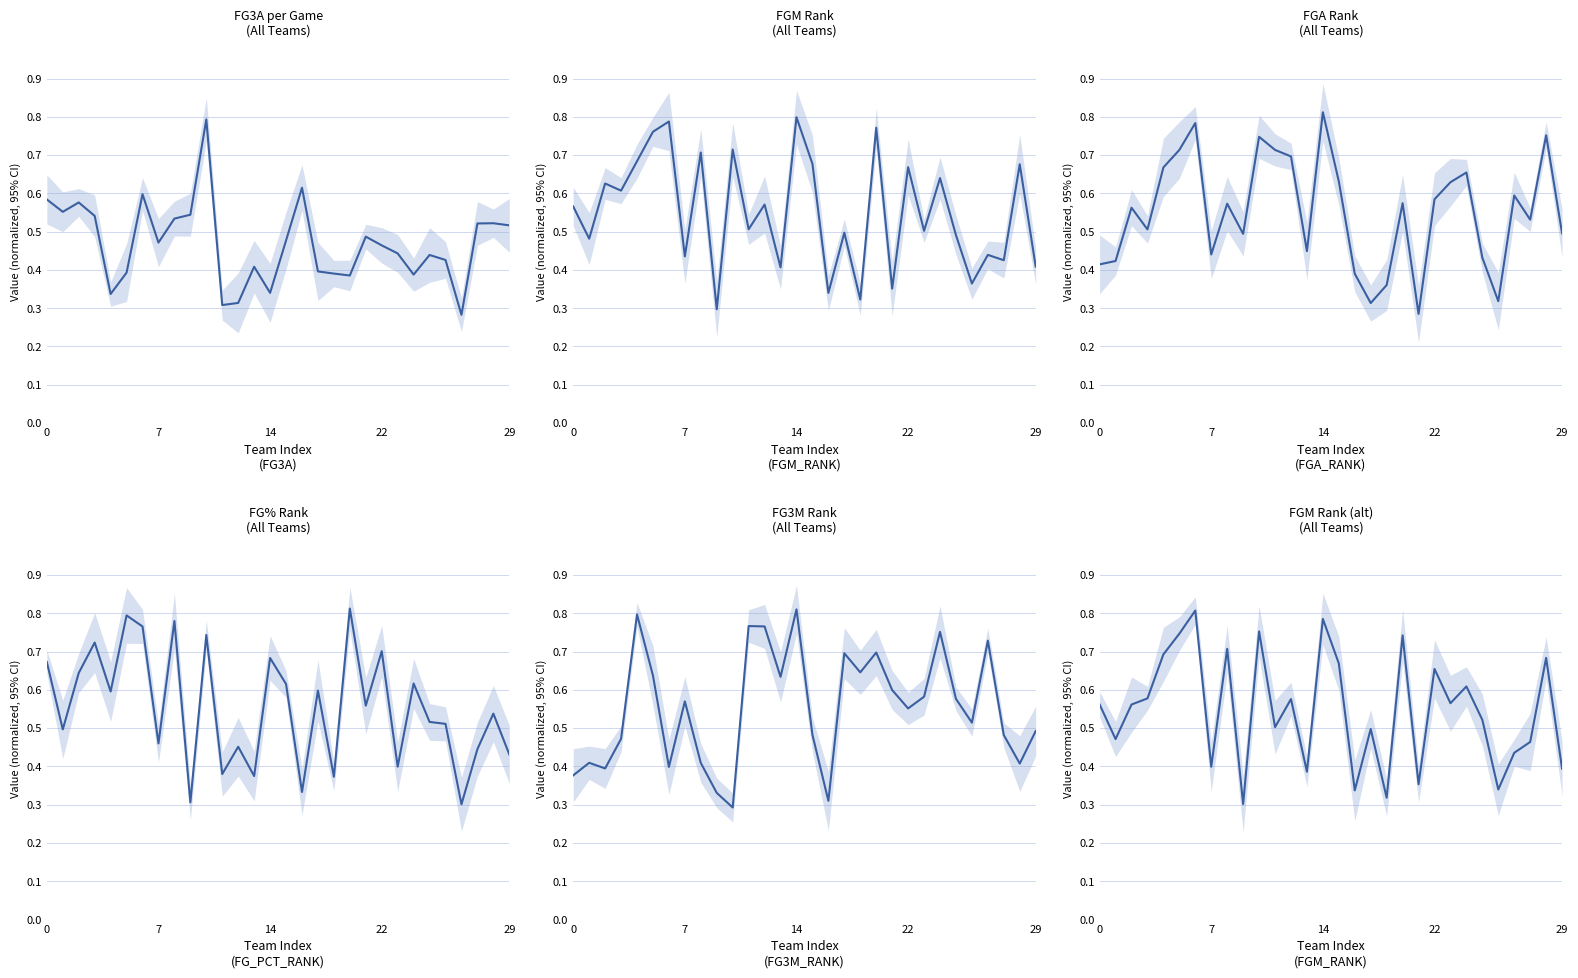

What value does the FG_PCT_RANK series have at 12?

0.5